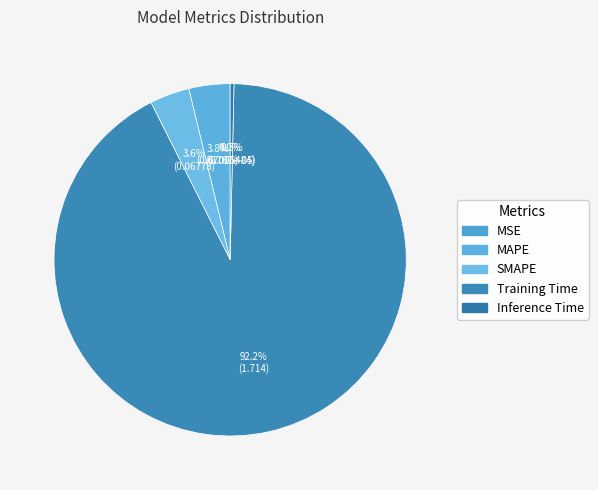

How much of the chart is everything except SMAPE?

96.4%